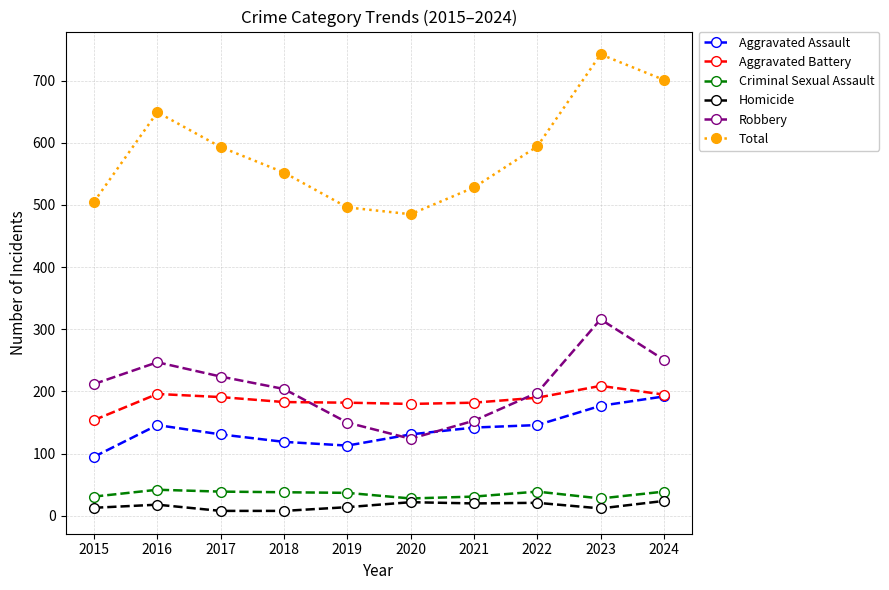

True or false: Homicide and Total cross at least once.

False